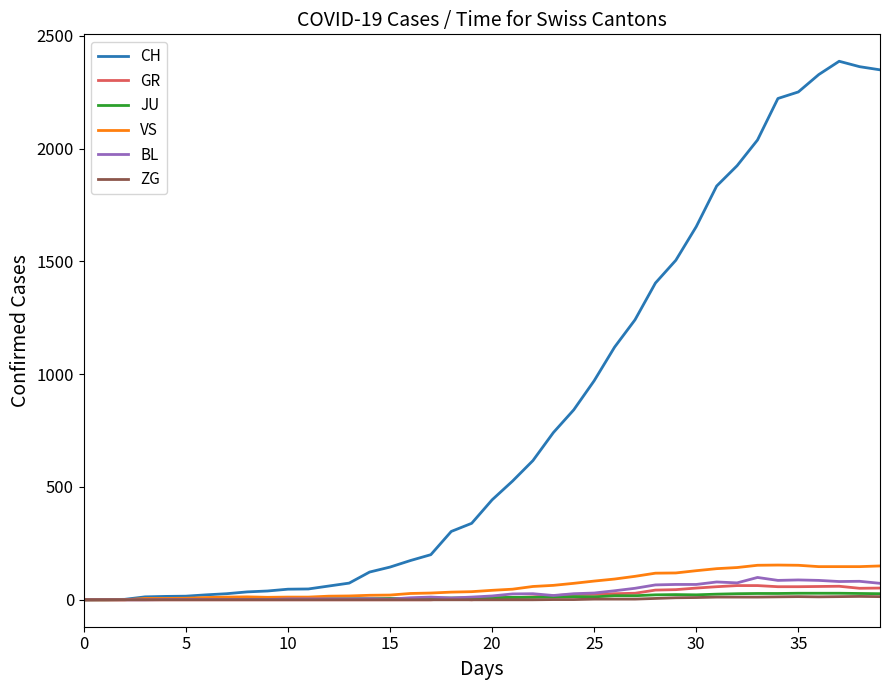

Which series has the largest total across all categories?

CH